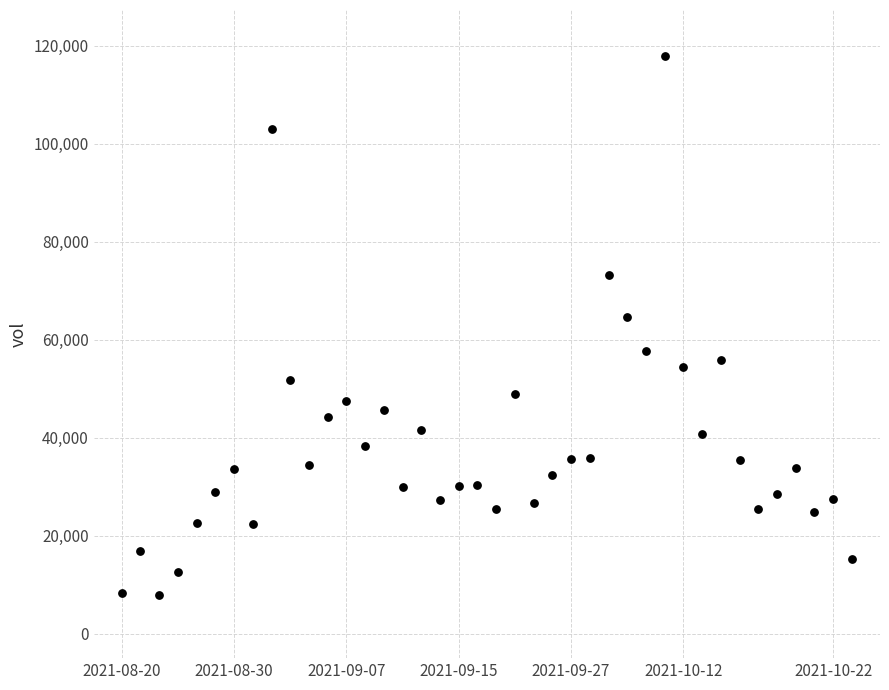

What Y value in the scatter plot is closest to 62887?

64684.0